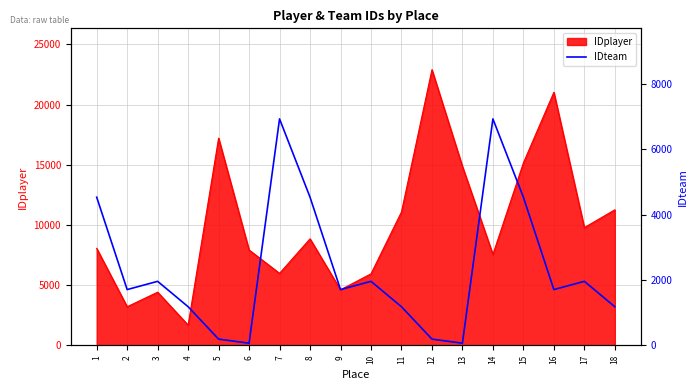

Reading right to left, extract all data points from this chart.

1183	1961	1708	4538	6936	66	191	1183	1961	1708	4538	6936	66	191	1183	1961	1708	4538